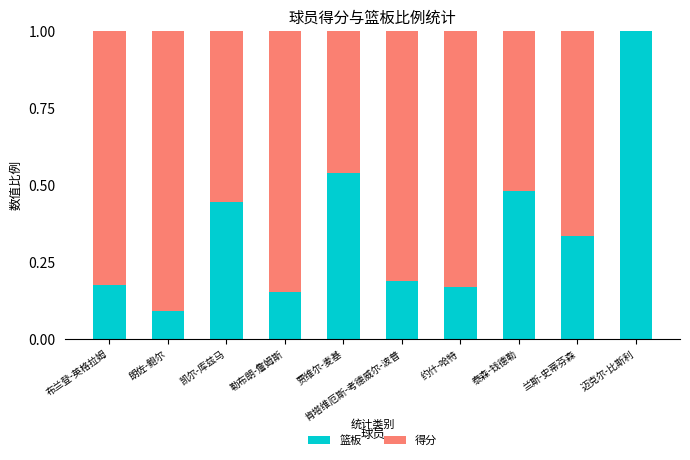

What is the sum of all 篮板 values?

3.6